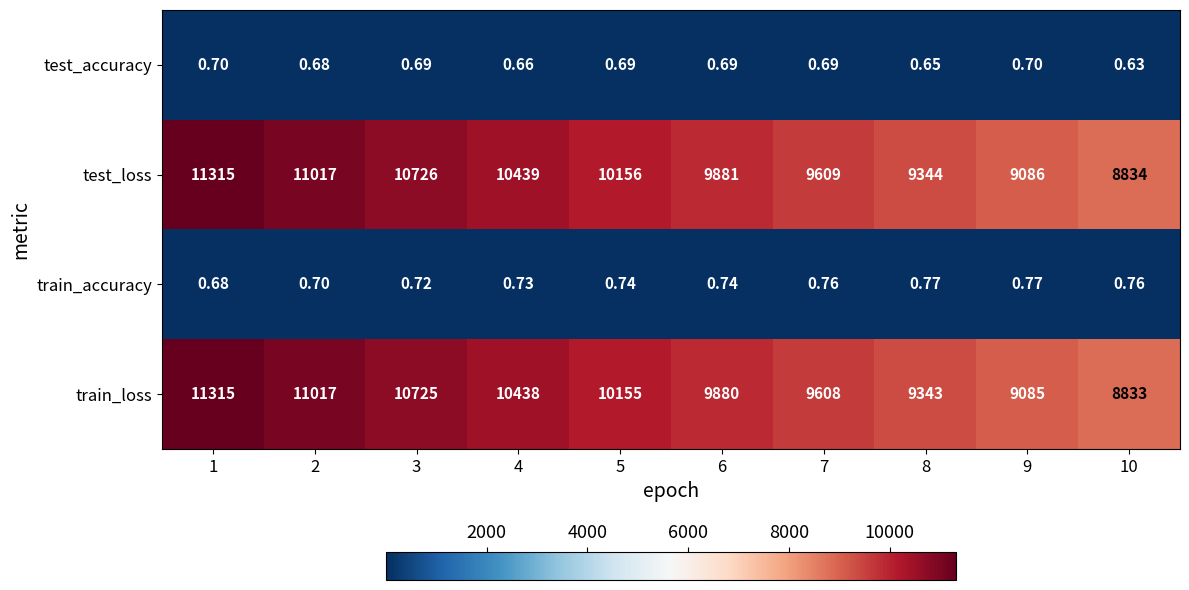

At which category is the sum across all series the highest?

1